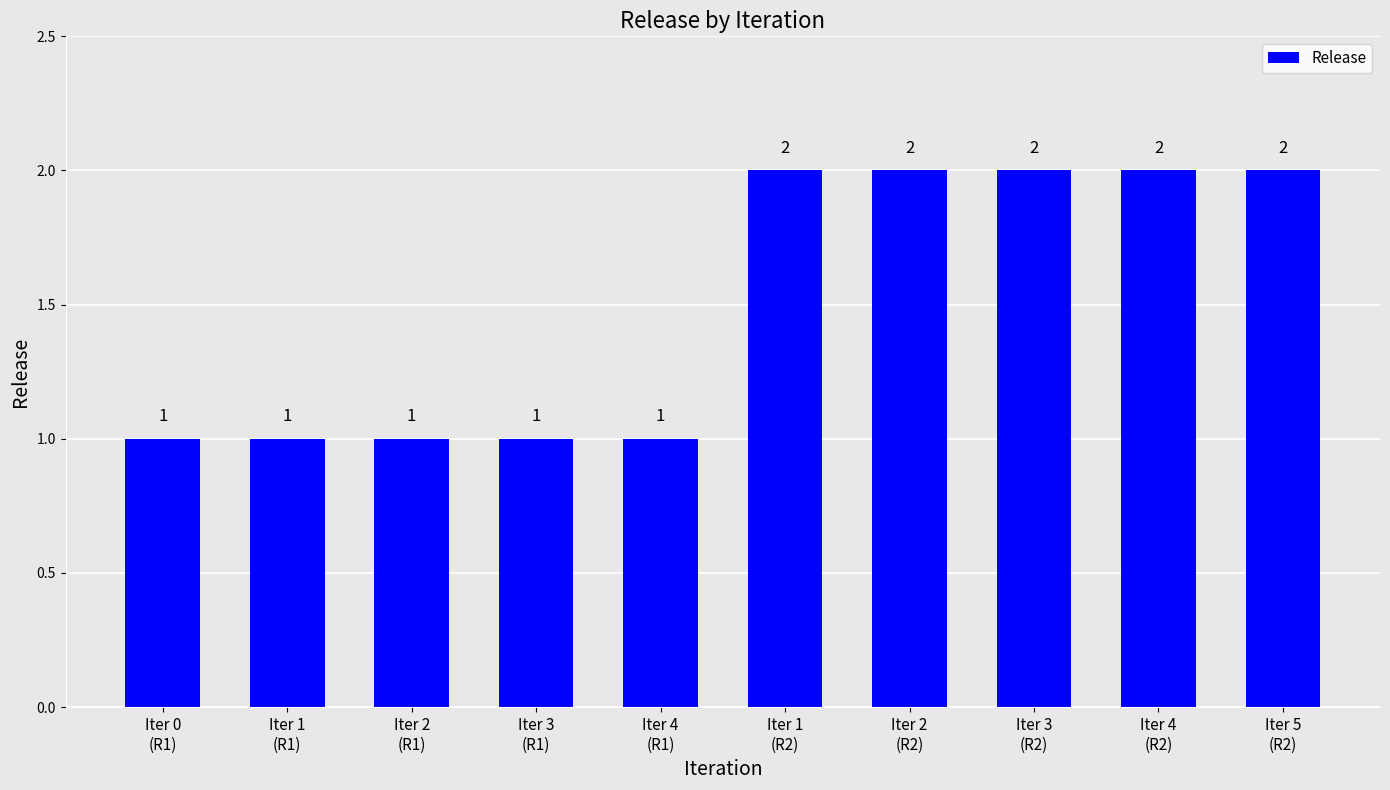

How many values are between 1 and 2?

10